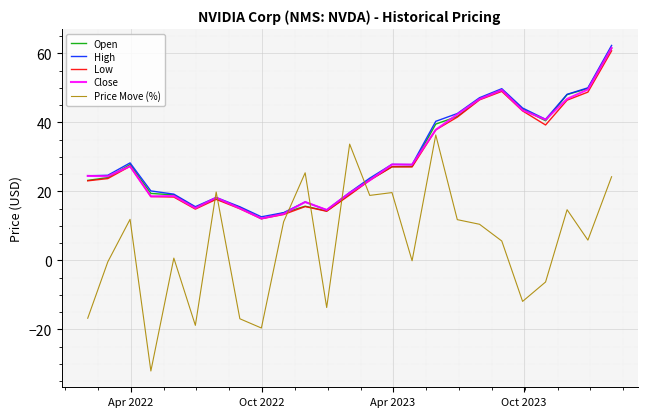

Count the number of categories in the chart.

25